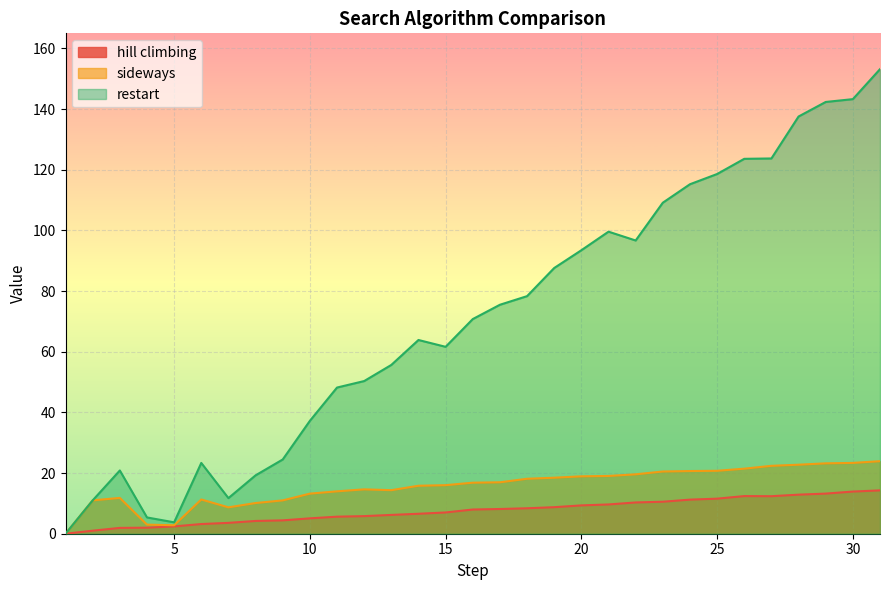

Reading left to right, extract all data points from this chart.

hill climbing: 0.0	1.0	1.9	2.0	2.4	3.2	3.6	4.2	4.4	5.1	5.6	5.8	6.2	6.6	7.0	8.0	8.2	8.4	8.8	9.3	9.7	10.3	10.6	11.2	11.6	12.4	12.4	12.9	13.2	13.9	14.3
sideways: 0.0	11.0	11.8	3.0	2.8	11.3	8.7	10.1	11.0	13.2	14.0	14.6	14.4	15.8	16.0	16.8	17.0	18.1	18.5	18.9	19.1	19.6	20.5	20.7	20.8	21.4	22.4	22.8	23.2	23.4	23.9
restart: 0.0	11.0	20.9	5.4	3.8	23.3	11.7	19.2	24.5	37.2	48.2	50.3	55.7	63.9	61.6	70.8	75.5	78.3	87.6	93.5	99.6	96.7	109.2	115.2	118.6	123.6	123.7	137.6	142.4	143.3	153.2